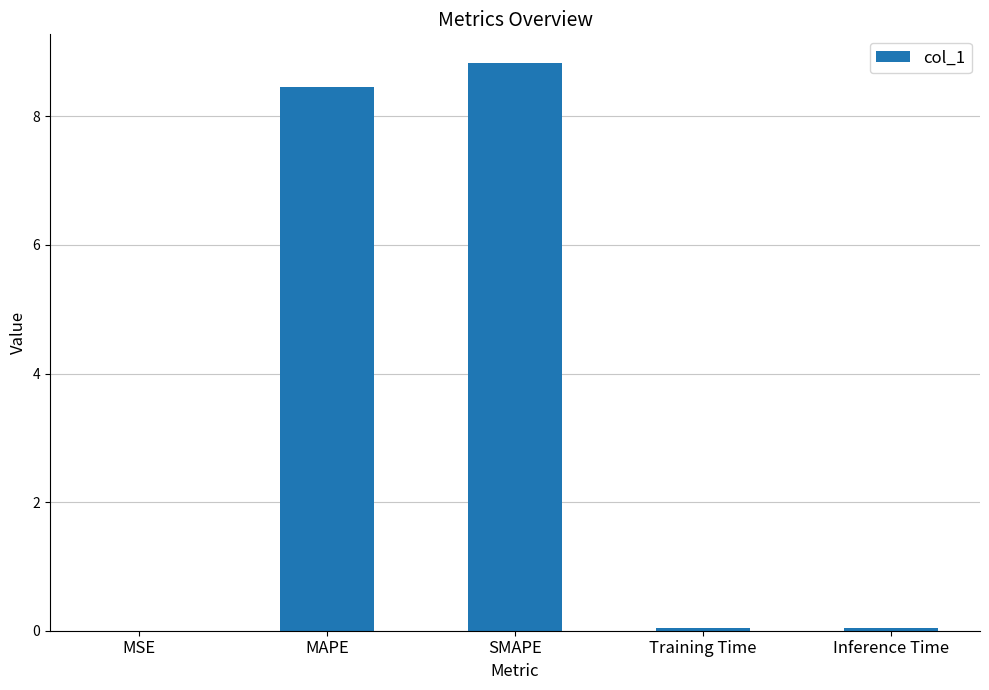

What is the sum of all values?

17.4